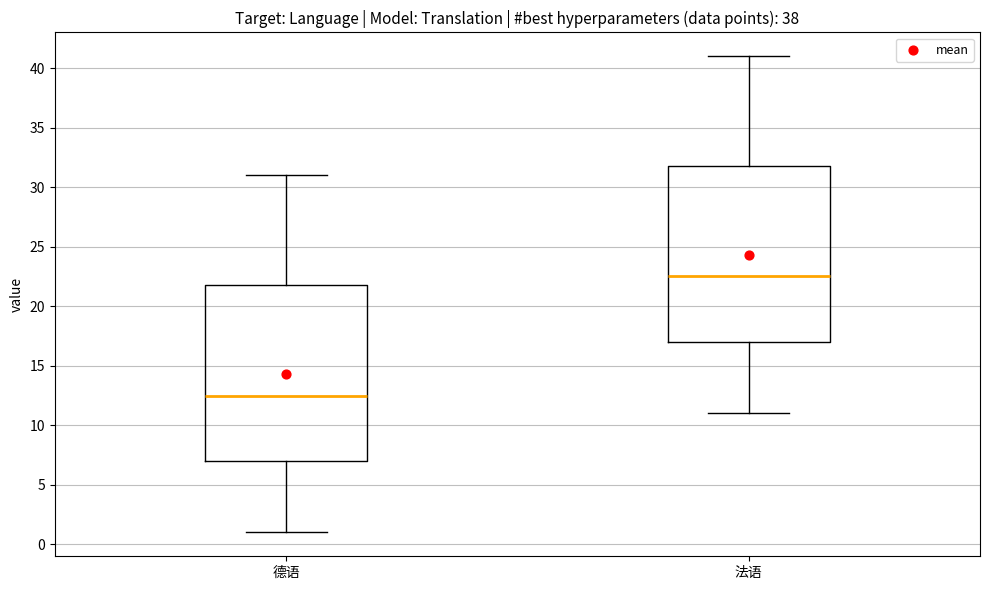

Reading left to right, transcribe this box plot: for each box, give where its median line is, the range the box spans, and where its two whiskers end, as read against the y-axis. The values are not printed on the chart, so give them approximately, as read against the axis.

德语: median 12.5, box 7.0 to 22.0, whiskers 1.0 to 31.0
法语: median 22.5, box 17.0 to 32.0, whiskers 11.0 to 41.0